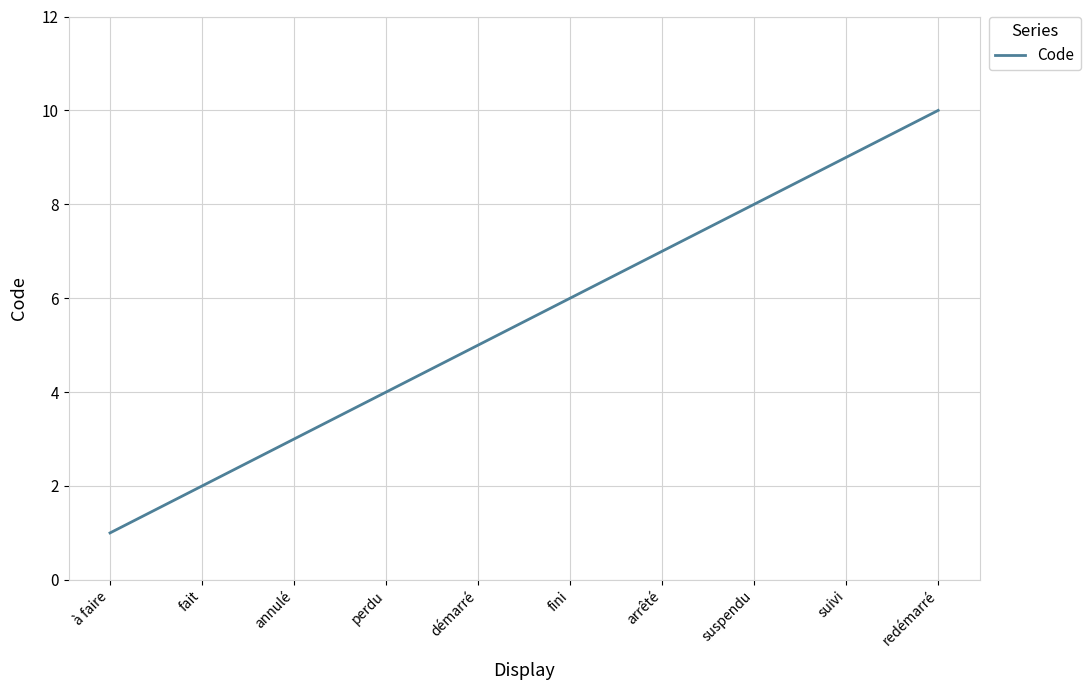

Reading left to right, extract all data points from this chart.

1	2	3	4	5	6	7	8	9	10